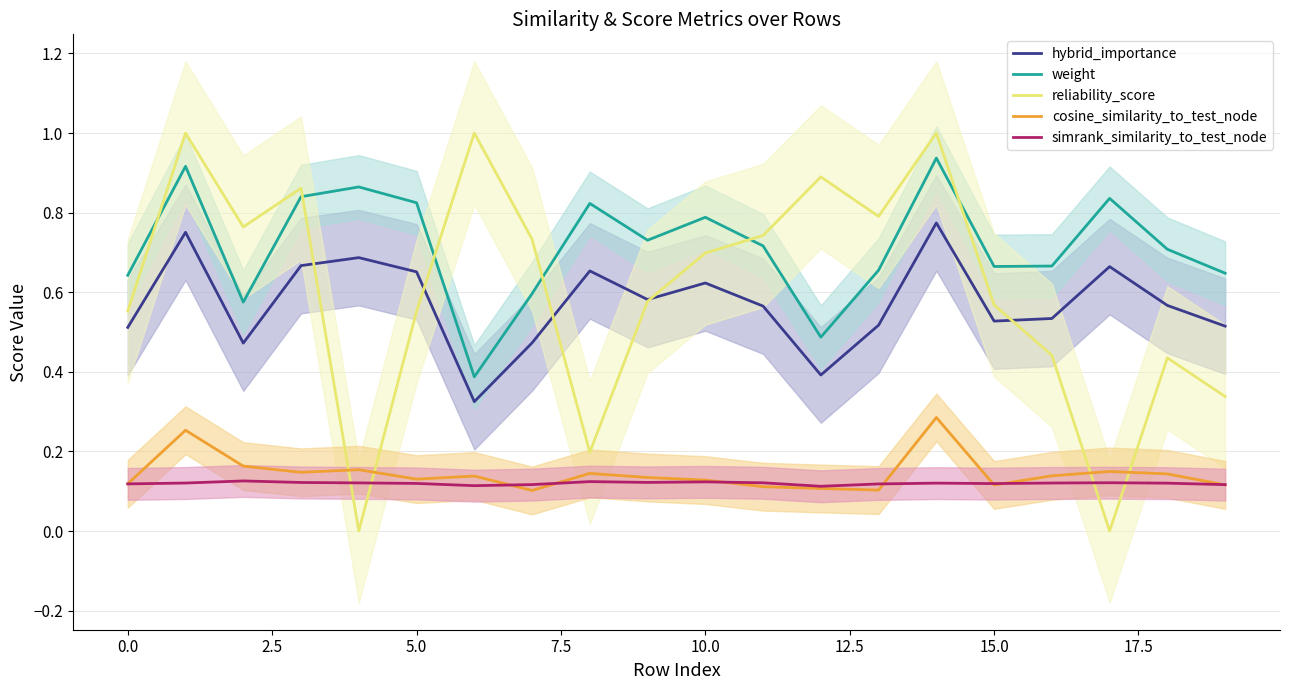

What is the average value of the hybrid_importance series?

0.6